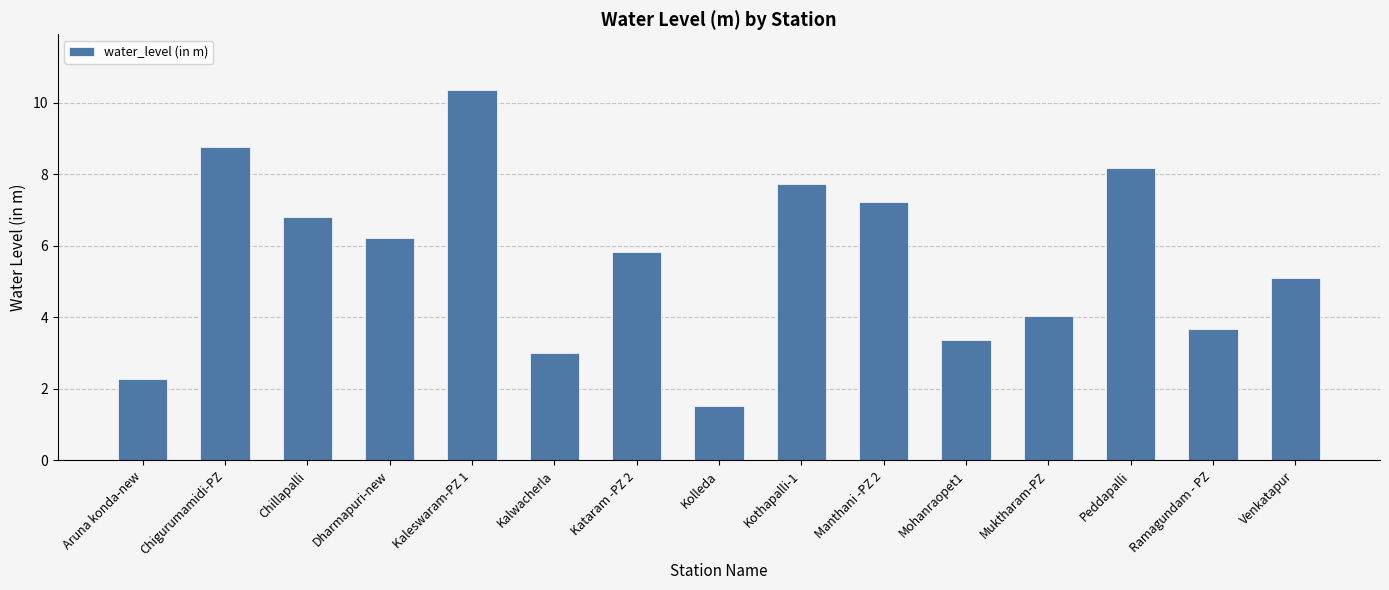

Which label corresponds to the smallest value in the chart?

Kolleda